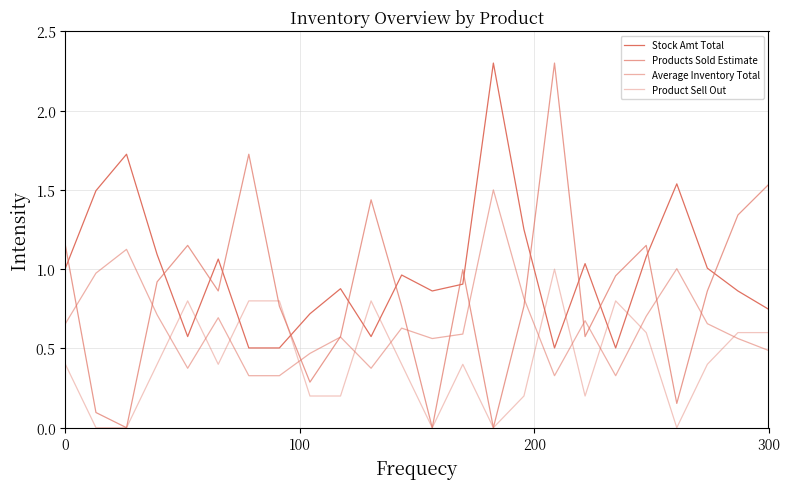

Does the chart have visible grid lines?

Yes